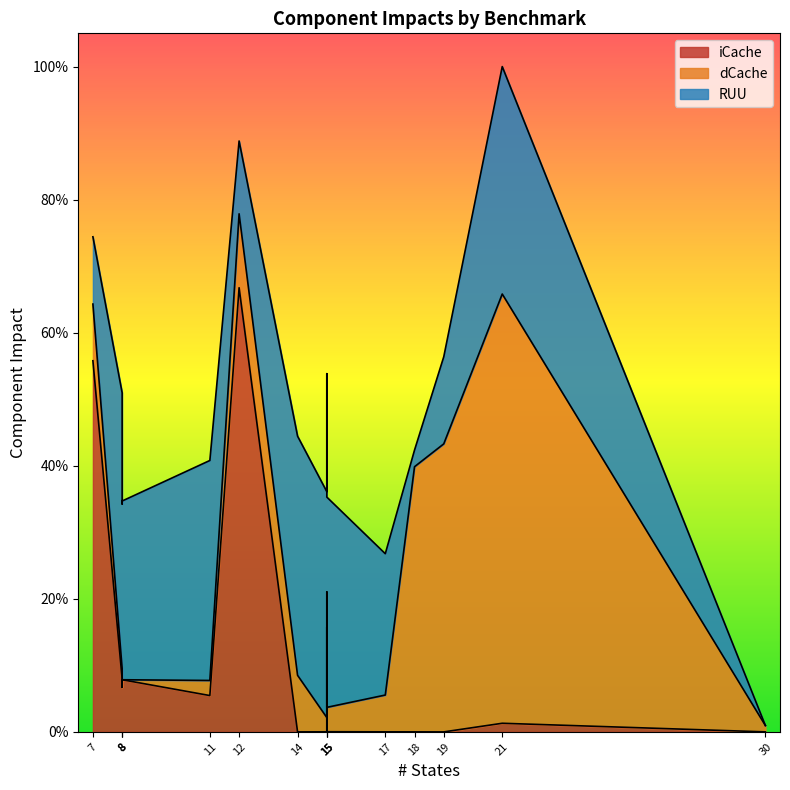

Which series has the largest total across all categories?

RUU